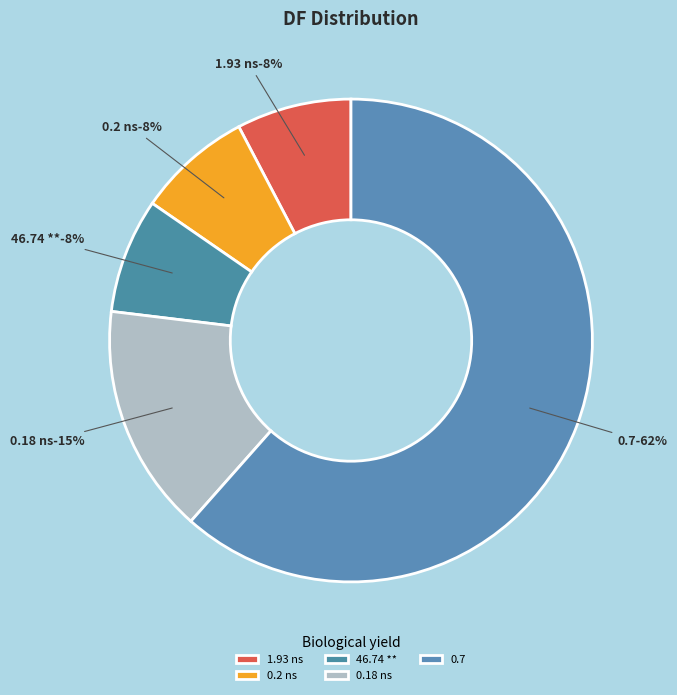

What percentage is the 0.2 ns slice, to the nearest percent?

8%